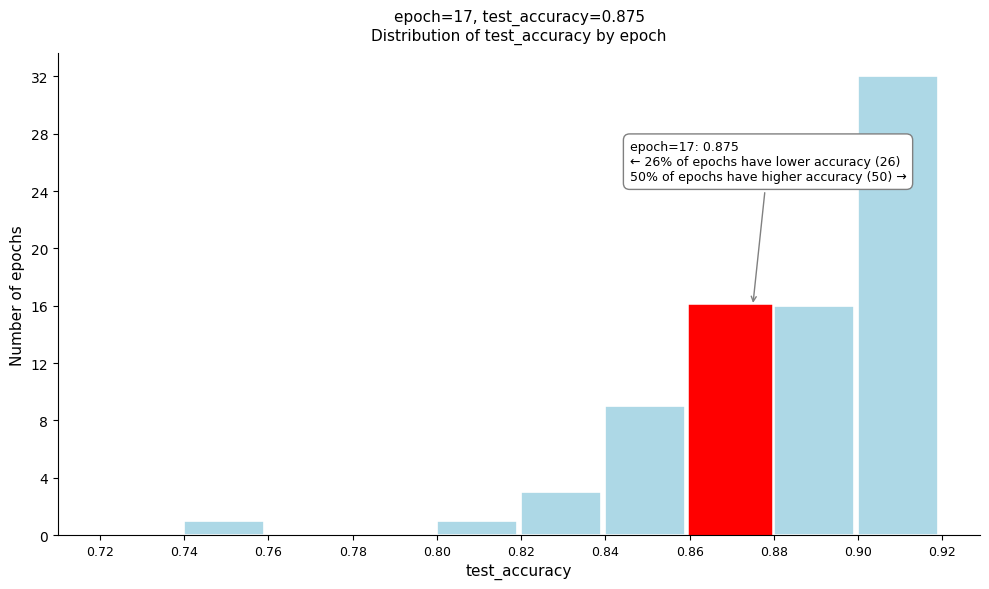

Which range on the x-axis has the tallest bar?

0.90 to 0.92